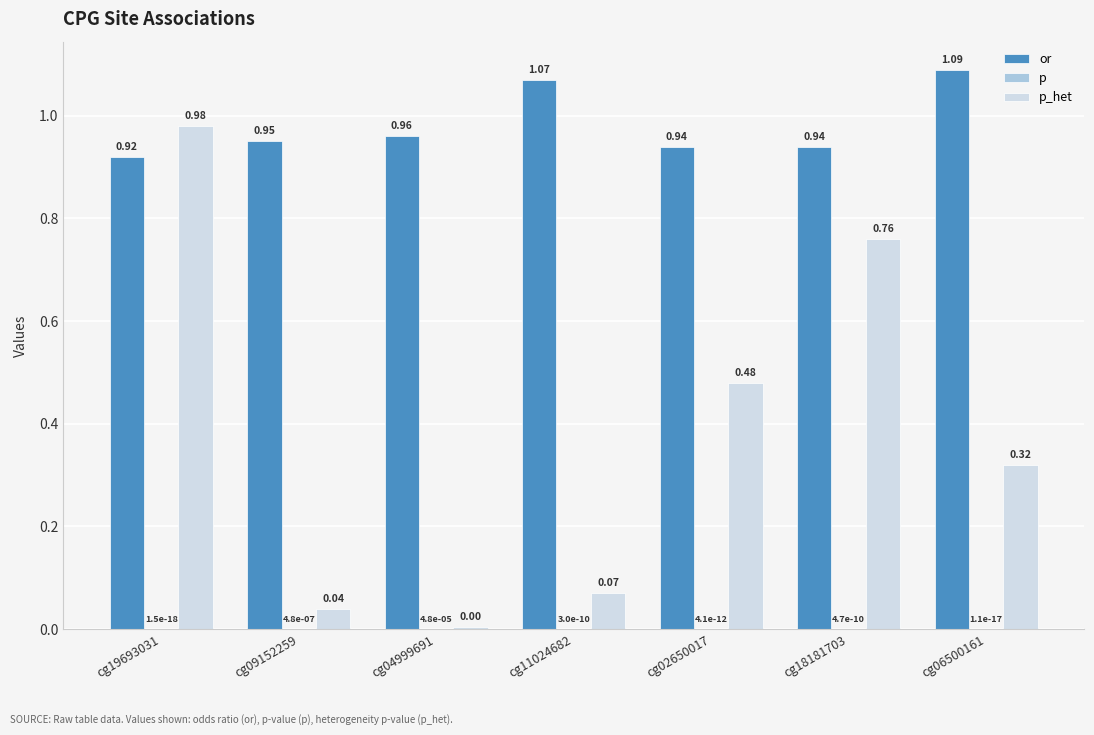

Which category has the highest value in the or series?

cg06500161